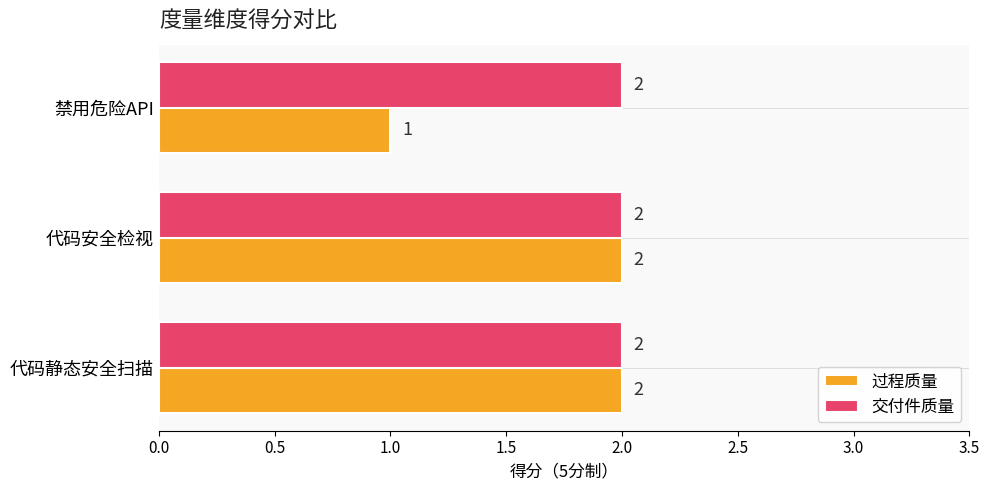

How many 过程质量 values are between 1 and 2?

3